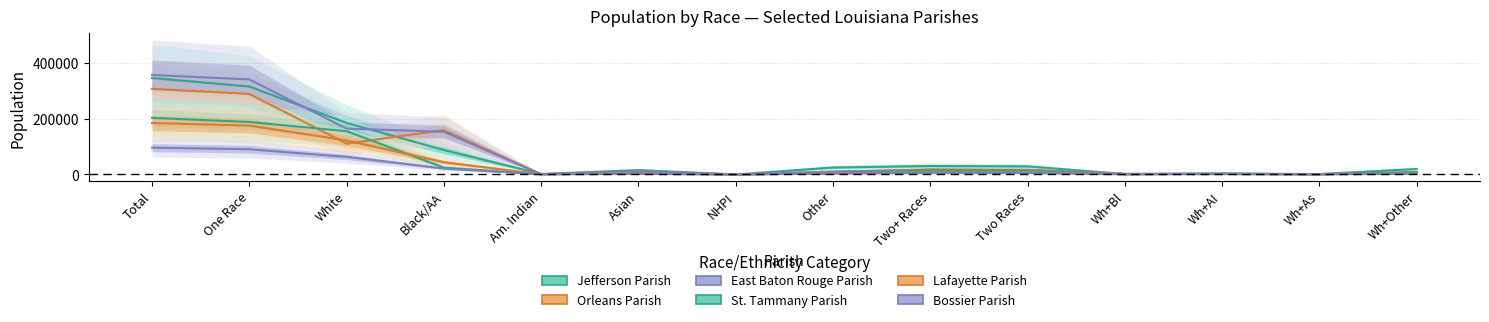

What is the label of the 3rd point from the left?

White